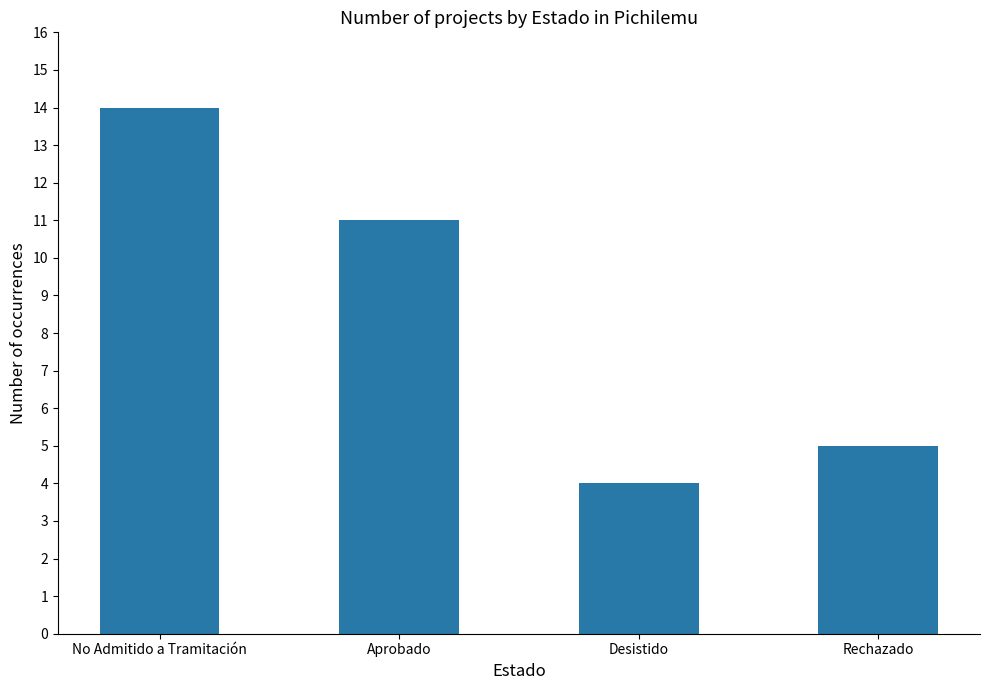

What position from the right is Rechazado?

1